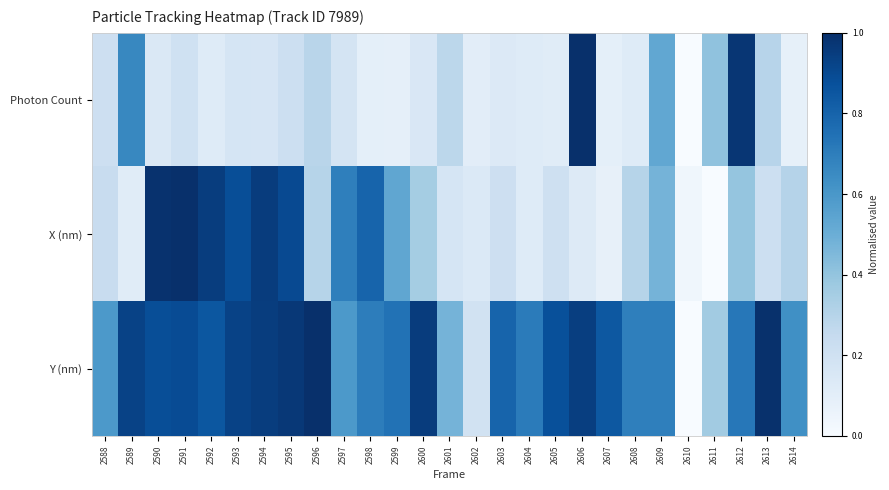

Reading left to right, list all the values displayed in this chart.

Photon Count: 2588=0.2	2589=0.7	2590=0.1	2591=0.2	2592=0.1	2593=0.2	2594=0.2	2595=0.2	2596=0.3	2597=0.2	2598=0.1	2599=0.1	2600=0.2	2601=0.3	2602=0.1	2603=0.1	2604=0.1	2605=0.1	2606=1.0	2607=0.1	2608=0.1	2609=0.5	2610=0.0	2611=0.4	2612=1.0	2613=0.3	2614=0.1
X (nm): 2588=0.2	2589=0.1	2590=1.0	2591=1.0	2592=0.9	2593=0.9	2594=1.0	2595=0.9	2596=0.3	2597=0.7	2598=0.8	2599=0.5	2600=0.4	2601=0.2	2602=0.1	2603=0.2	2604=0.1	2605=0.2	2606=0.1	2607=0.1	2608=0.3	2609=0.5	2610=0.0	2611=0.0	2612=0.4	2613=0.2	2614=0.3
Y (nm): 2588=0.6	2589=0.9	2590=0.9	2591=0.9	2592=0.8	2593=0.9	2594=0.9	2595=1.0	2596=1.0	2597=0.6	2598=0.7	2599=0.7	2600=1.0	2601=0.5	2602=0.2	2603=0.8	2604=0.7	2605=0.9	2606=0.9	2607=0.8	2608=0.7	2609=0.7	2610=0.0	2611=0.4	2612=0.7	2613=1.0	2614=0.6